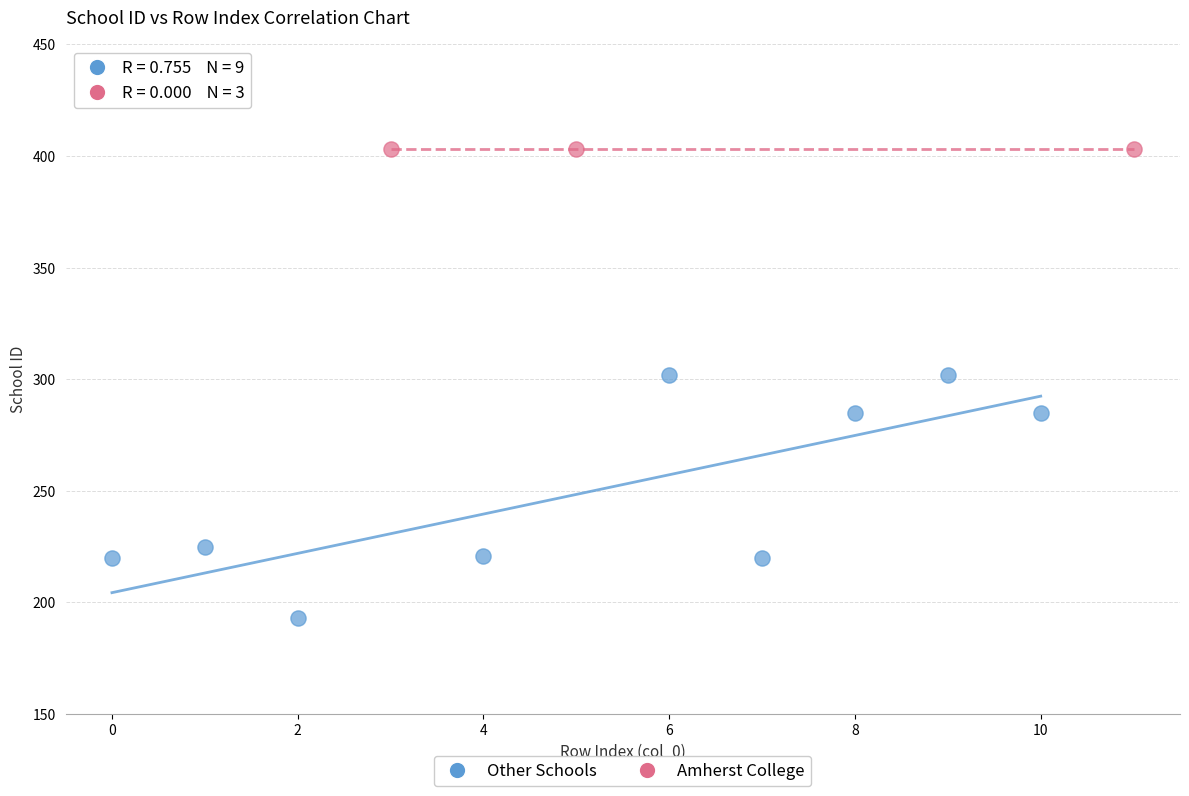

Which series contains the highest Y value?

Amherst College